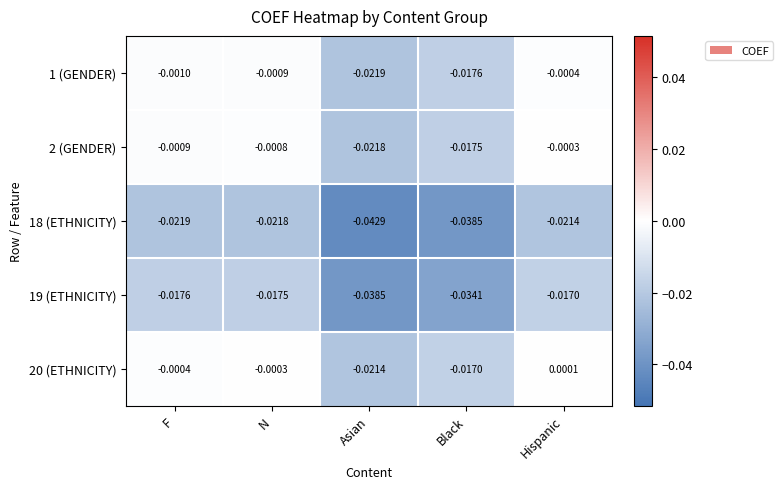

How many categories are shown in the chart?

5